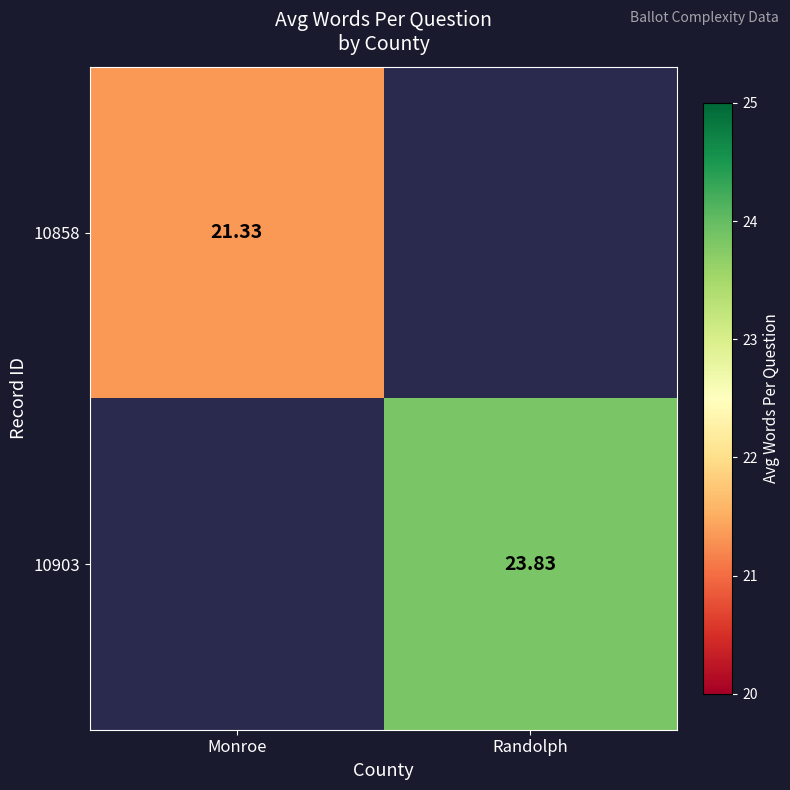

Is it true that 10858 equals 33.7 at Monroe?

False